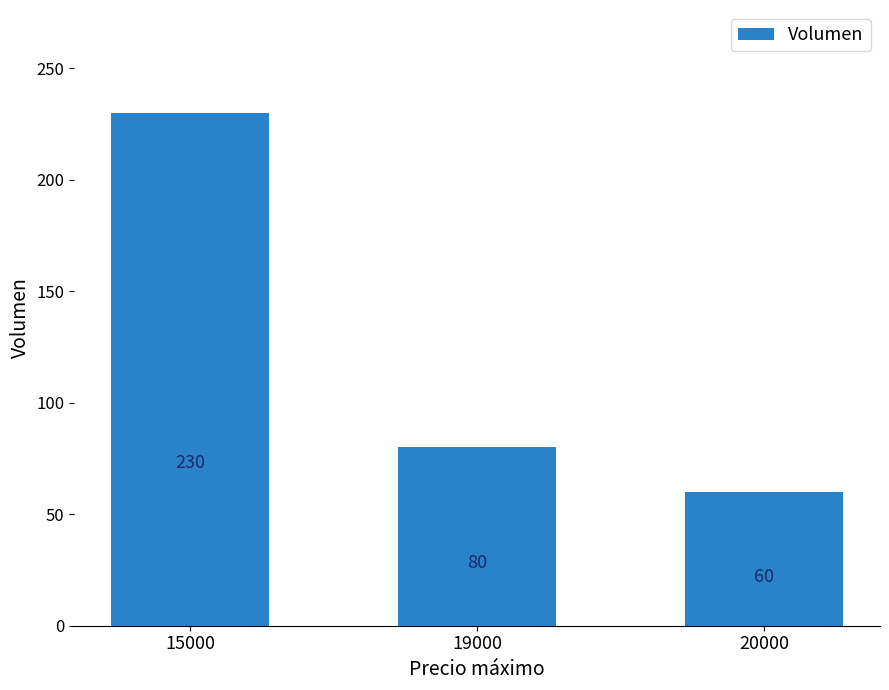

Reading left to right, list all the values displayed in this chart.

230	80	60